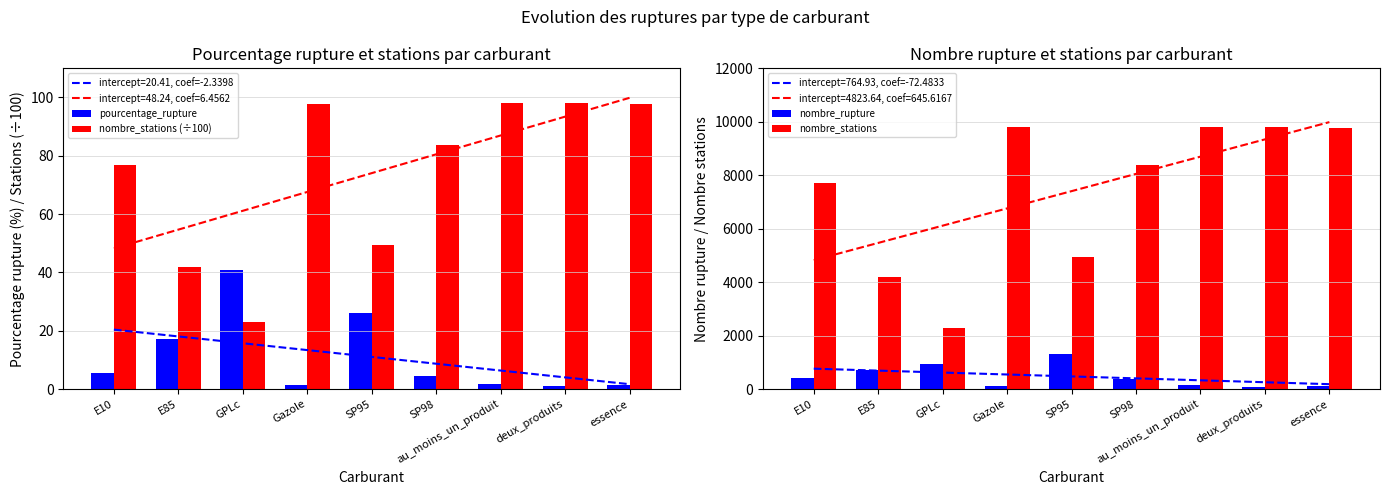

Reading left to right, transcribe all the data shown in this chart.

pourcentage_rupture: 5.6	17.2	40.7	1.3	26.2	4.4	1.7	1.0	1.4
nombre_stations (÷100): 76.9	41.8	22.9	97.9	49.5	83.8	98.0	98.0	97.6
nombre_rupture: 432.0	718.0	934.0	128.0	1299.0	366.0	166.0	97.0	135.0
nombre_stations: 7694.0	4184.0	2295.0	9787.0	4951.0	8375.0	9803.0	9803.0	9763.0